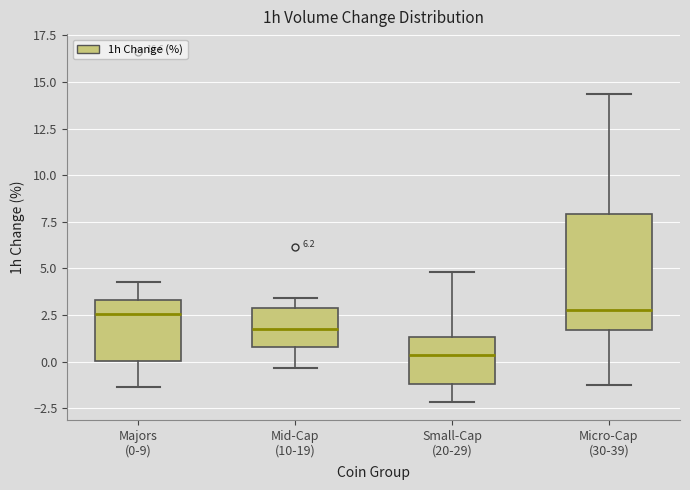

Comparing the boxes themselves (not the whiskers), which one is the tallest?

Micro-Cap (30-39)